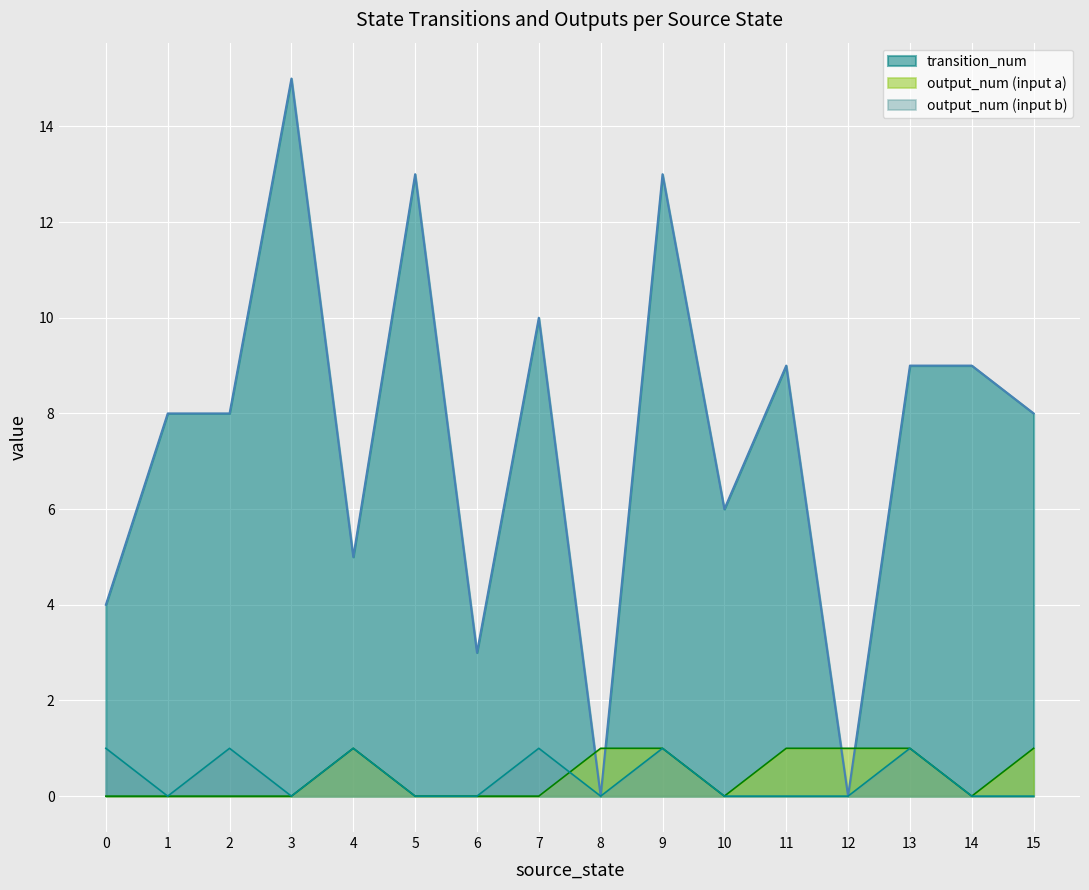

What value does the transition_num series have at 2?

8